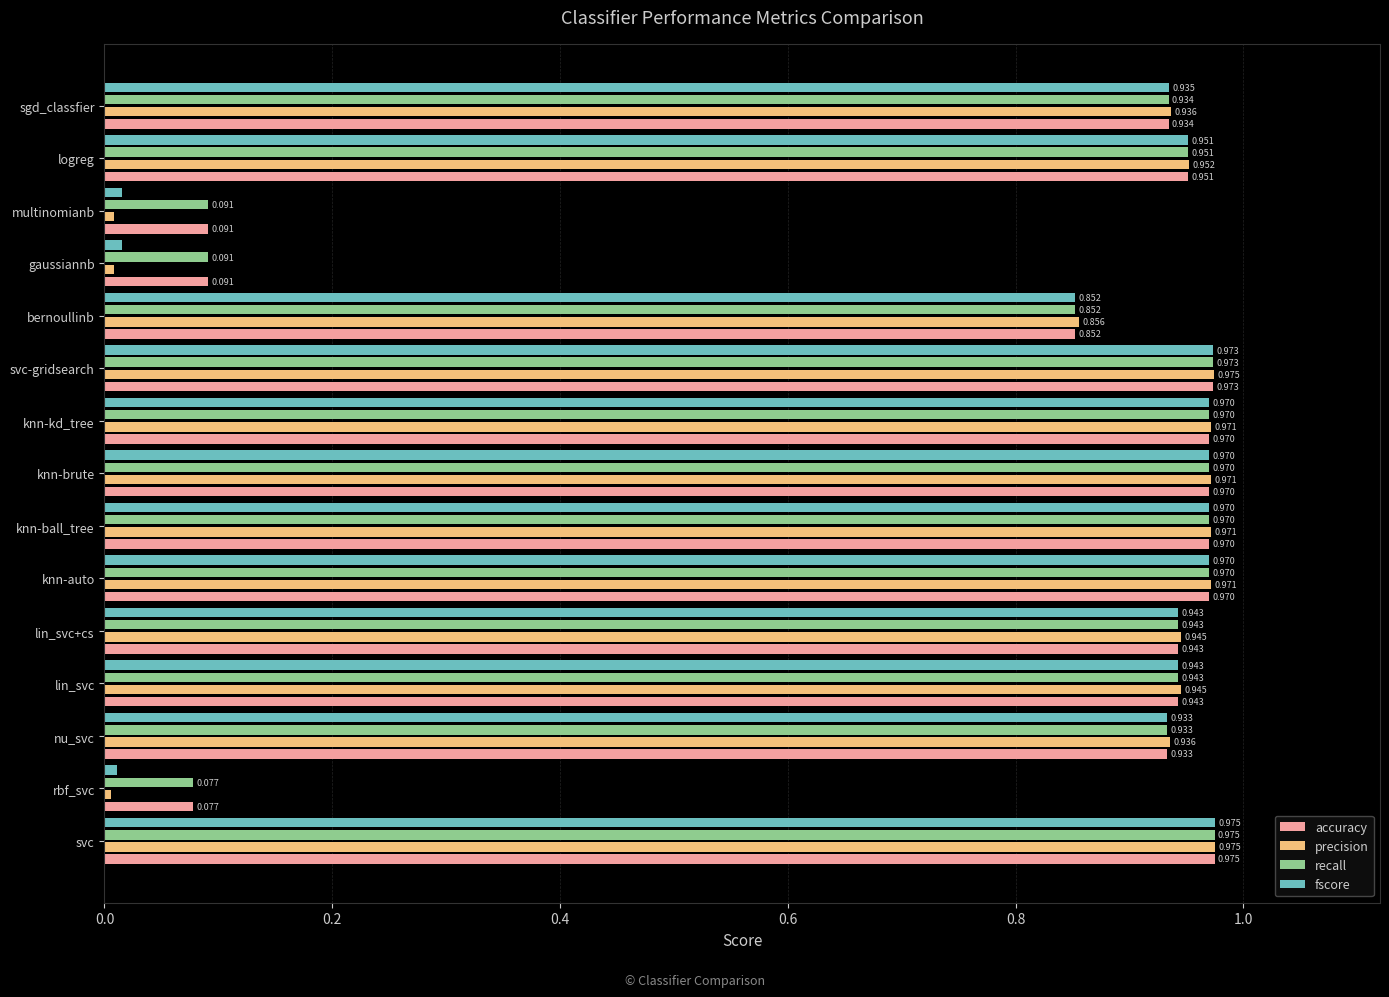

What are all the series names shown in the legend?

accuracy, precision, recall, fscore